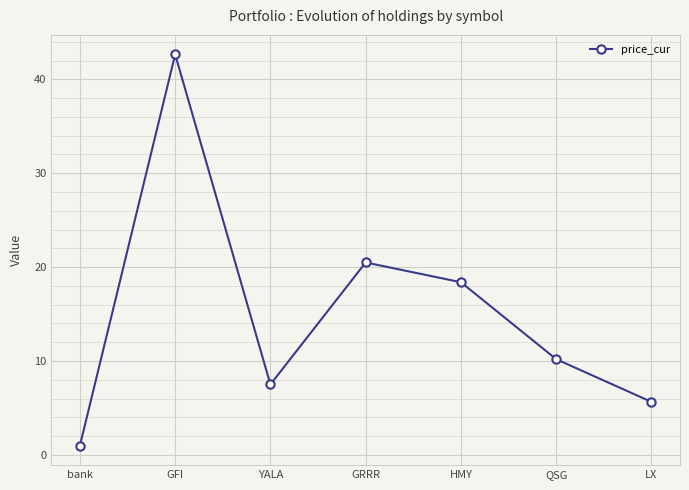

Rank the categories by value from highest to lowest.

GFI, GRRR, HMY, QSG, YALA, LX, bank